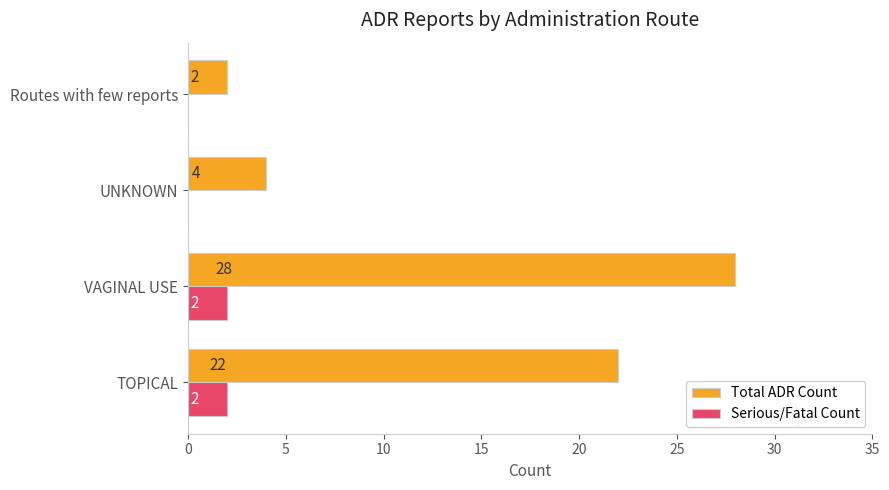

What is the maximum value for Total ADR Count?

28